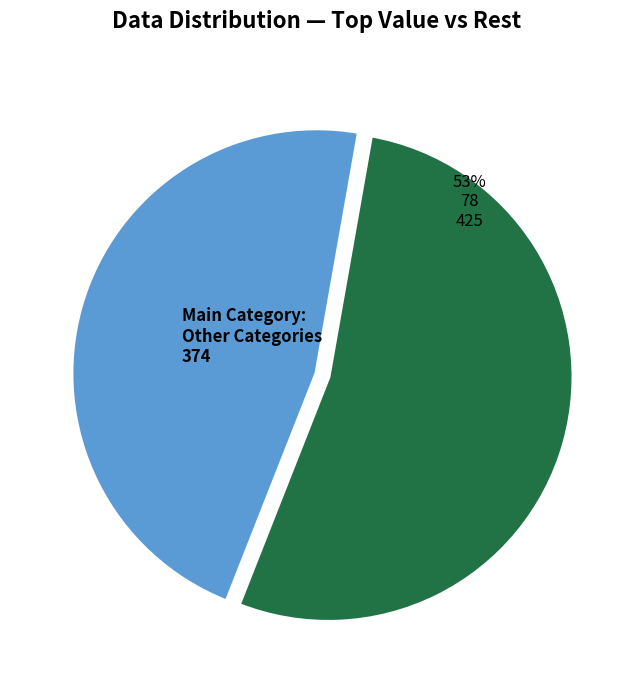

Rank the categories by value from highest to lowest.

78, Other Categories